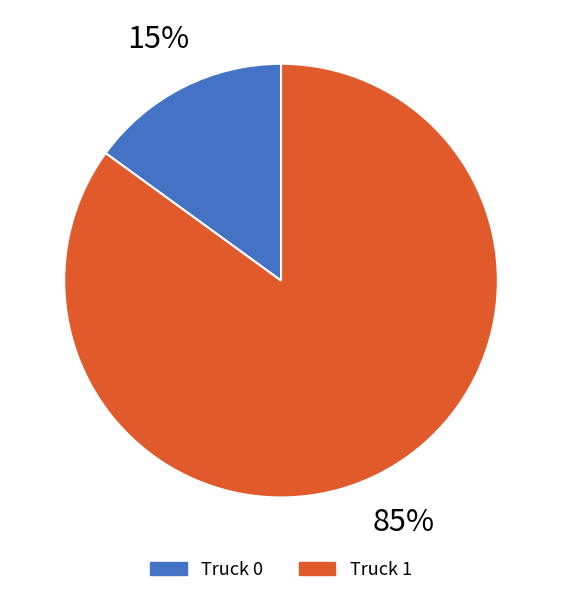

Which slice is the smallest?

Truck 0